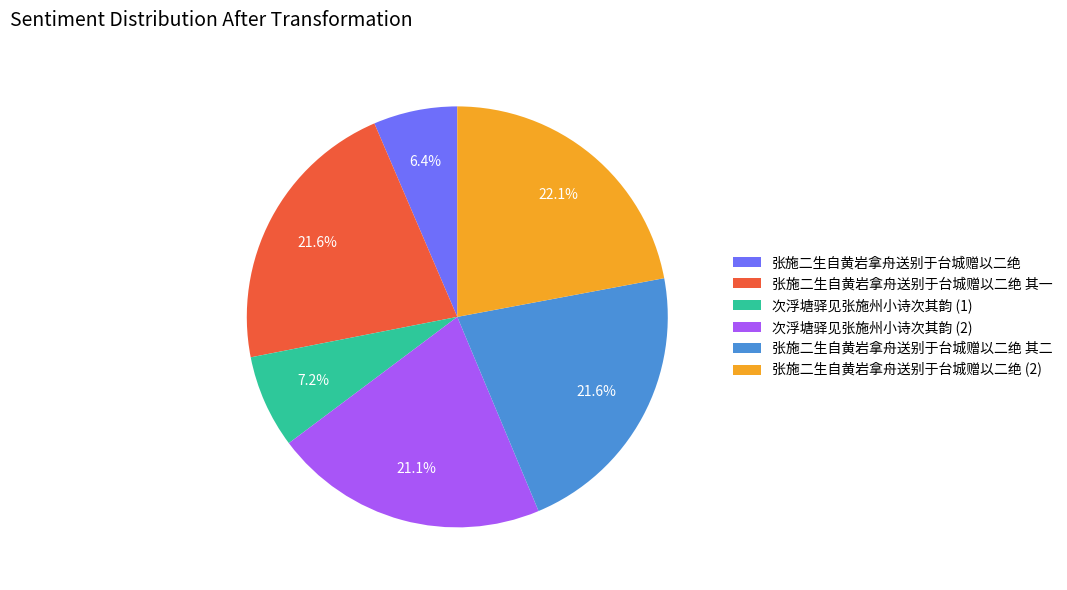

What is the smallest slice in the pie chart?

张施二生自黄岩拿舟送别于台城赠以二绝